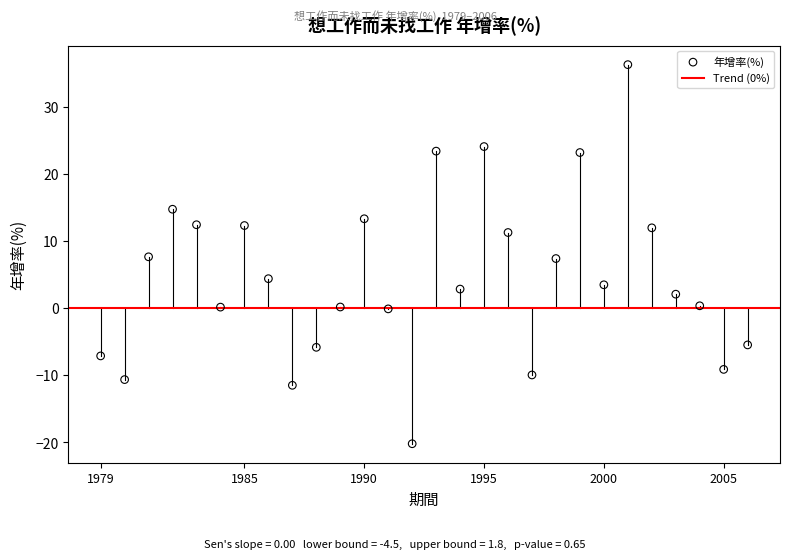

What is the range of Y values (max minus min)?

56.5